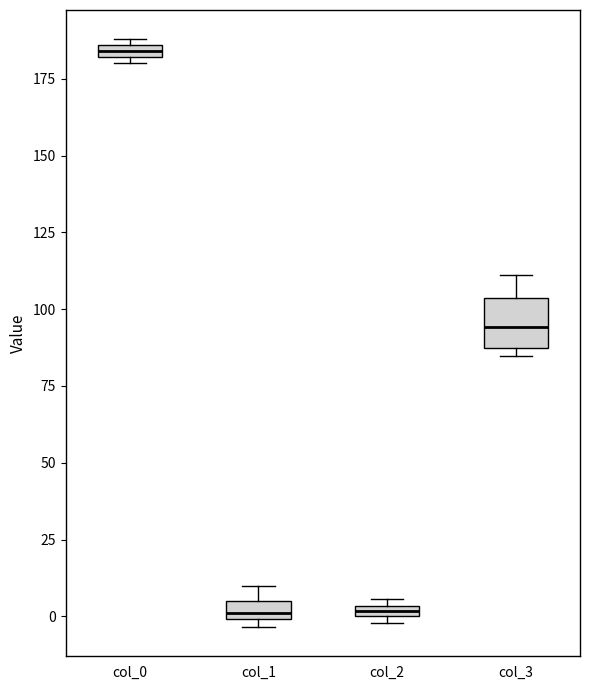

Where is the lower edge of the box for col_0 on the y-axis? The values are not printed on the chart, so give them approximately, as read against the axis.

180